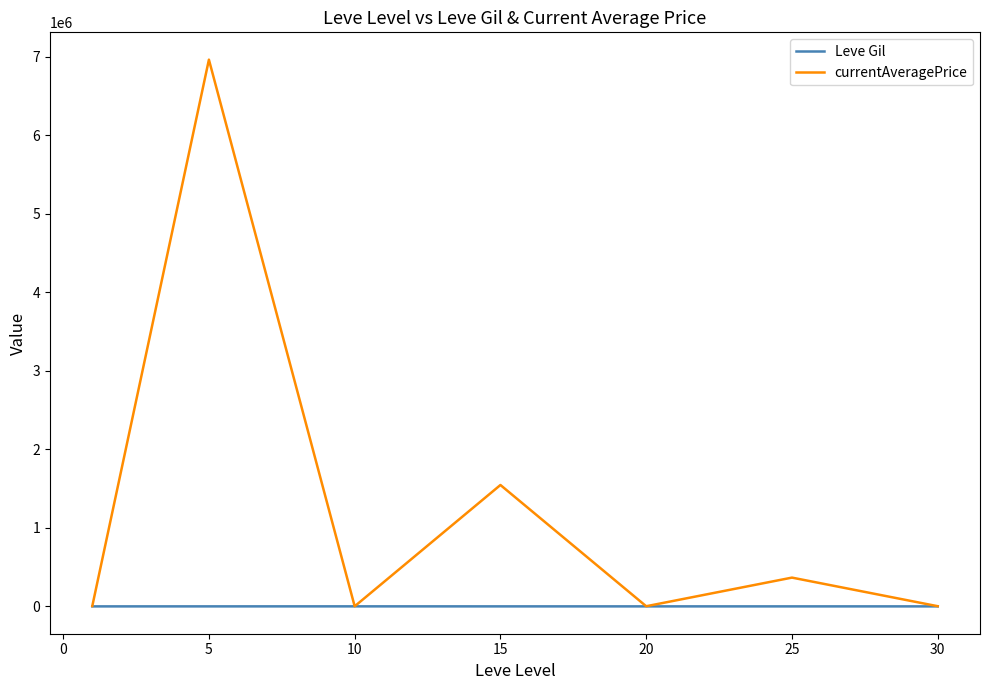

List the series in order of their overall mean, highest first.

currentAveragePrice, Leve Gil